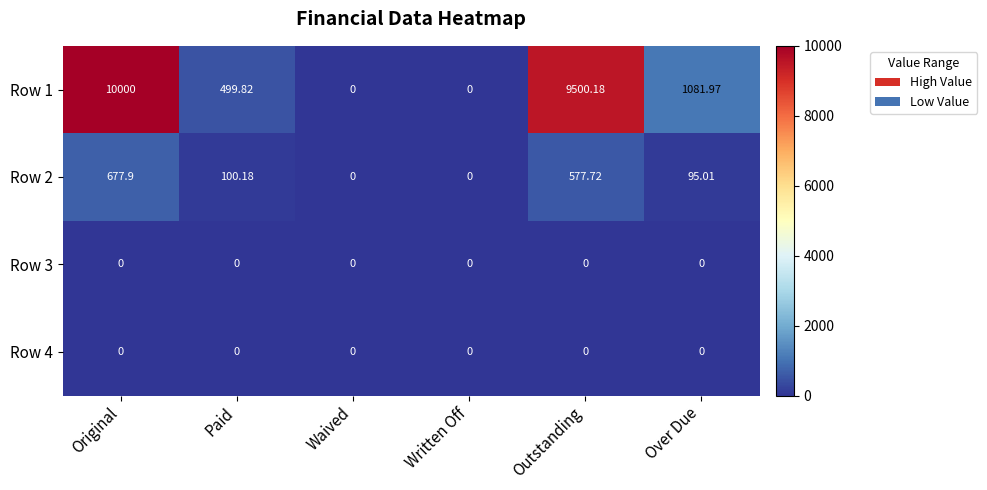

At how many categories does at least one series exceed 5310?

2